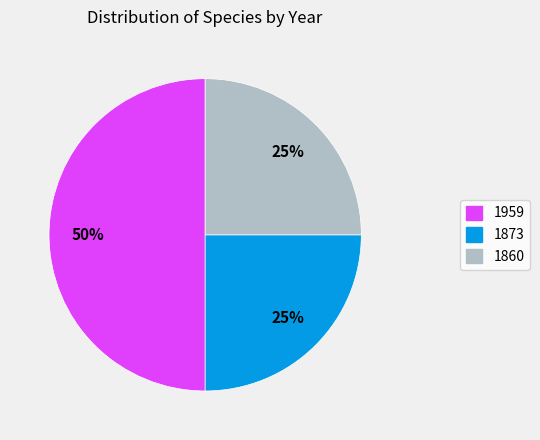

To the nearest percent, what is the average slice percentage?

33%